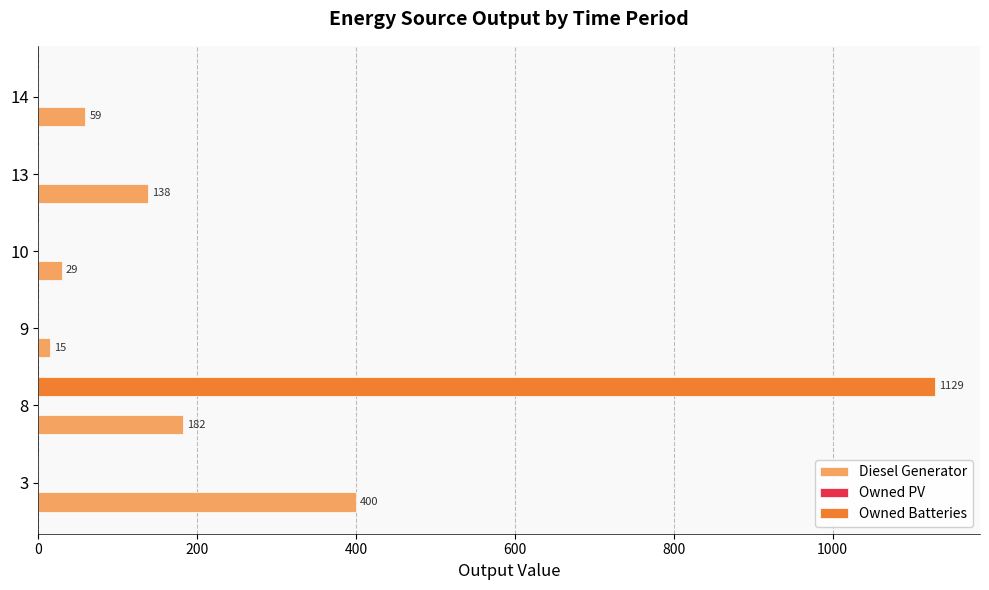

What is the sum of the Diesel Generator values at 8 and 9?

197